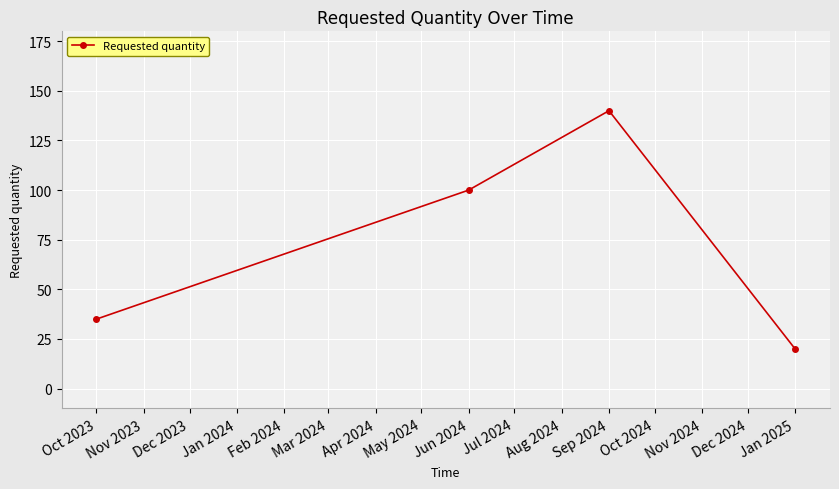

Which label corresponds to the smallest value in the chart?

Jan 2025